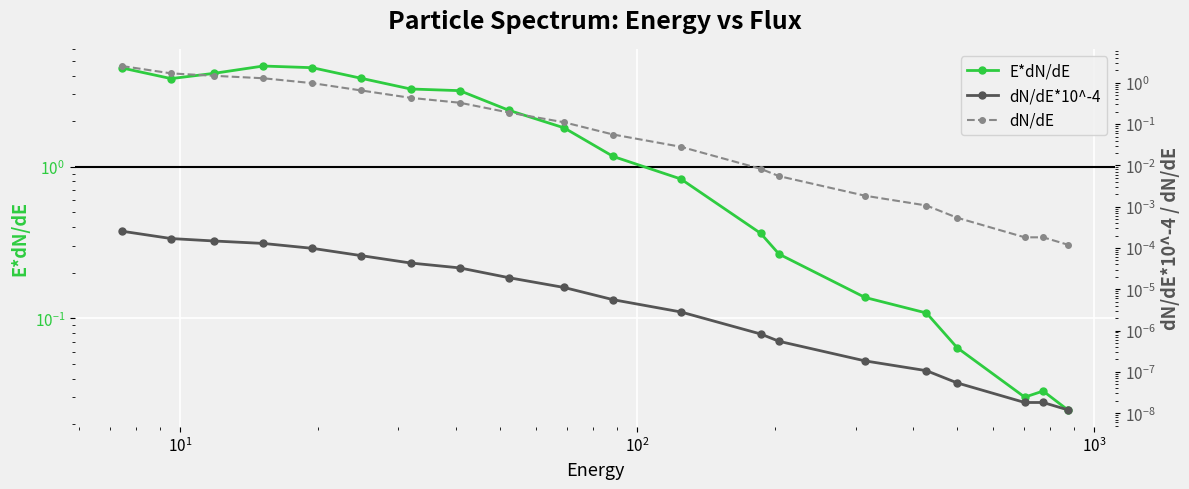

True or false: dN/dE*10^-4 has more than 1 points higher than both neighbors.

False